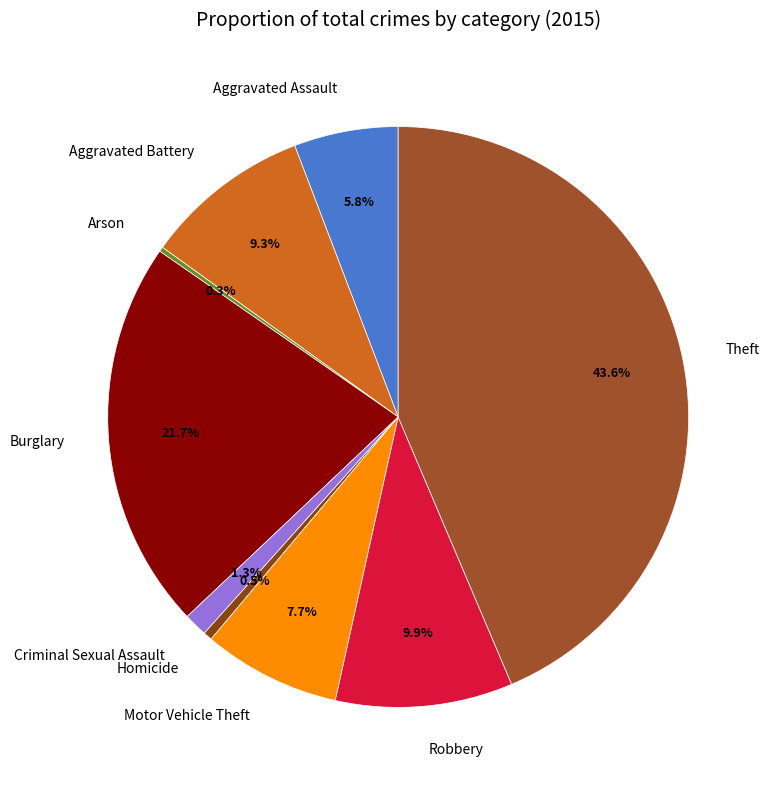

The Motor Vehicle Theft slice represents 8% of the pie. True or false?

True